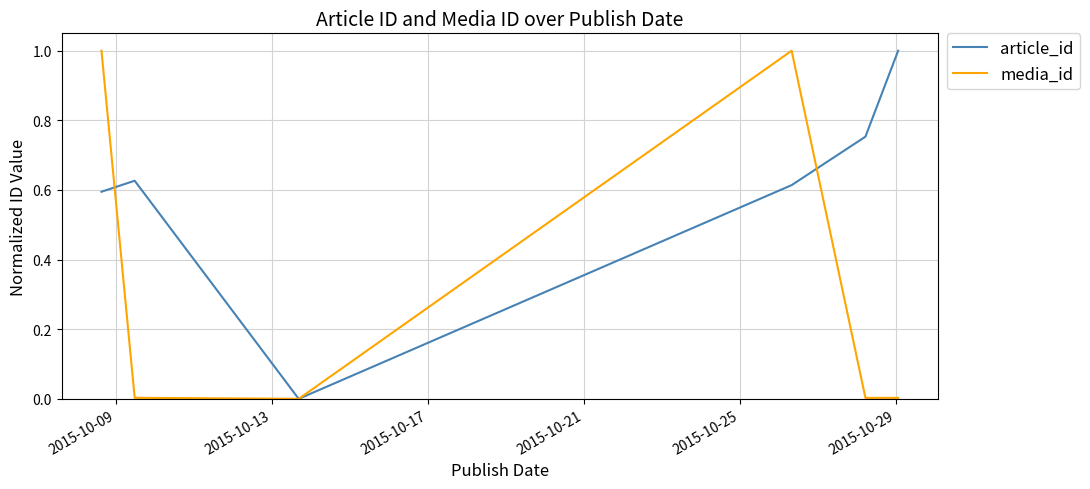

In article_id, how many points are lower than both neighbors (excluding endpoints)?

1